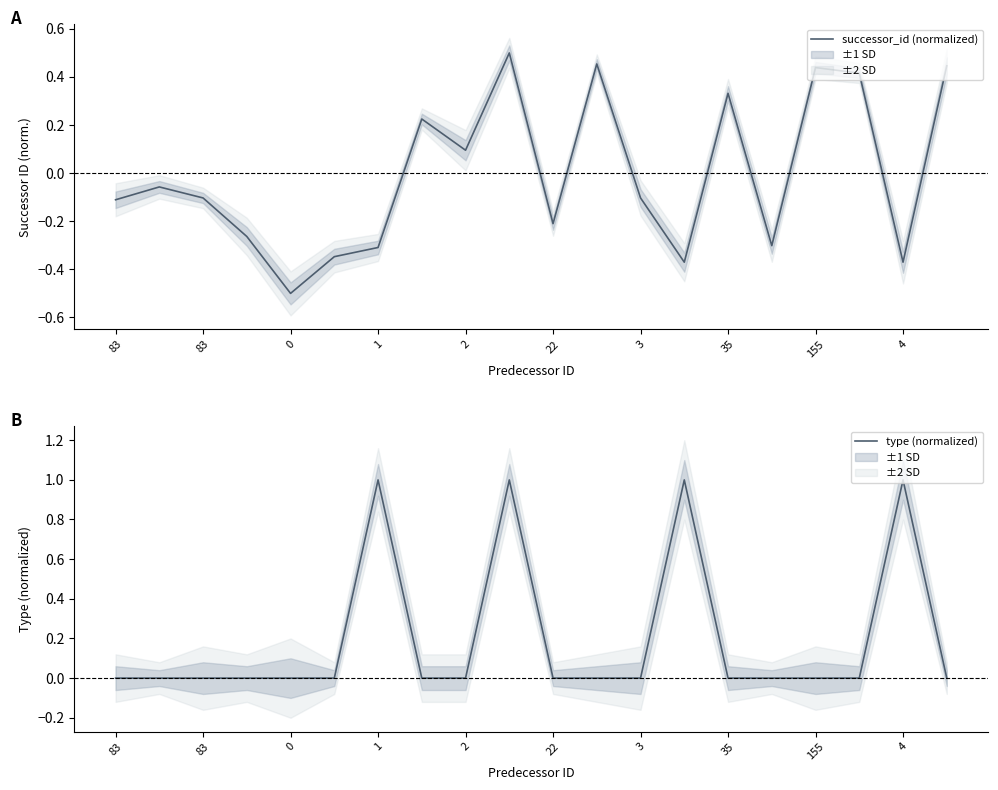

At which category does the chart reach its peak across all series?

1